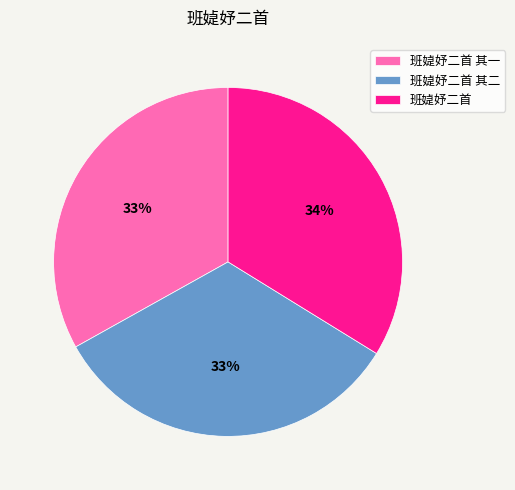

Is there a majority slice in this chart?

No